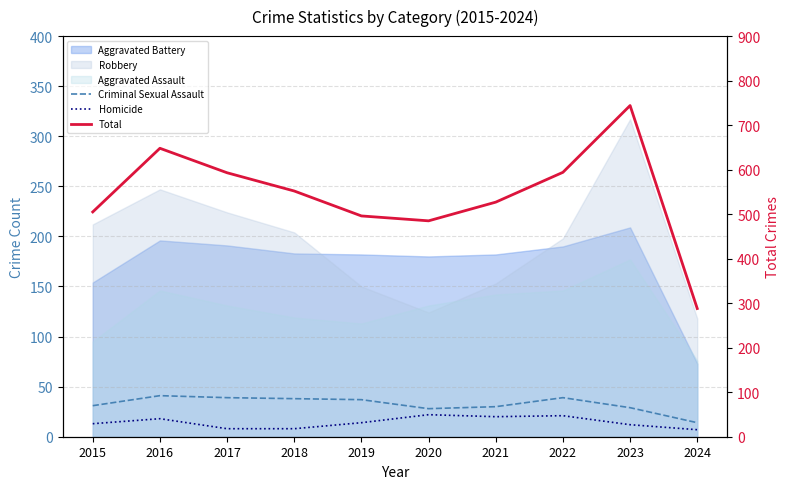

What is the total value across all series at 2022?

654